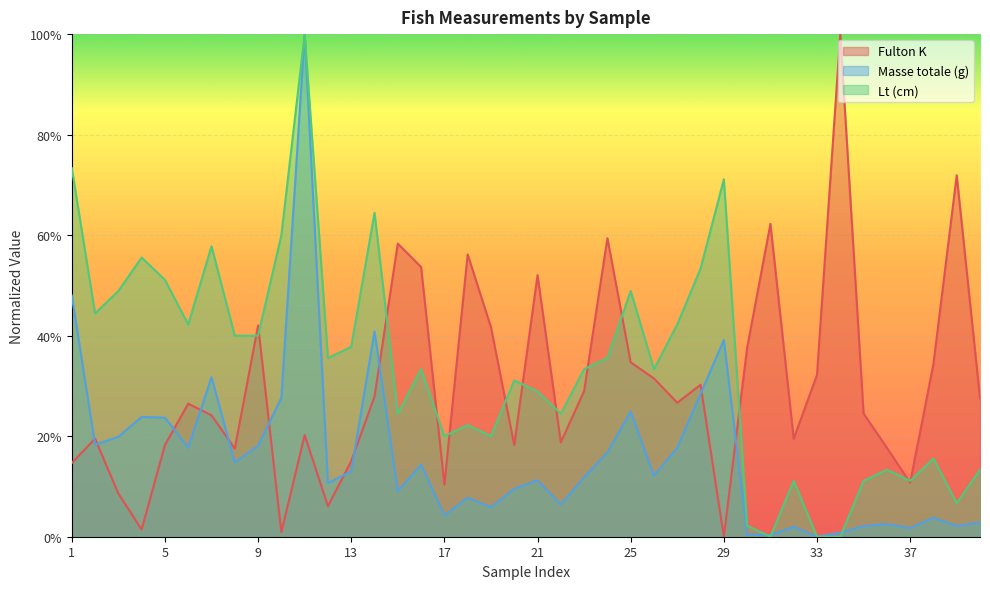

Count the number of data series in this chart.

3